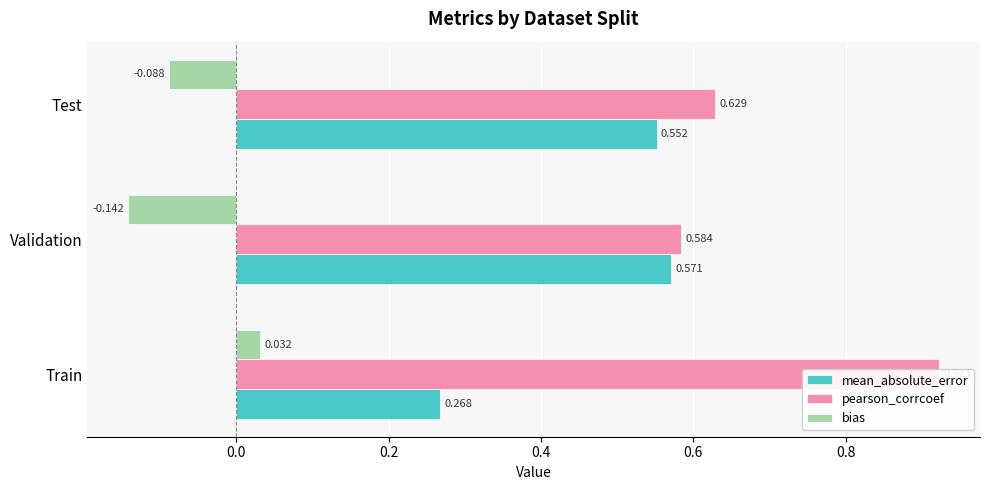

Reading left to right, extract all data points from this chart.

mean_absolute_error: 0.3	0.6	0.6
pearson_corrcoef: 0.9	0.6	0.6
bias: 0.0	-0.1	-0.1